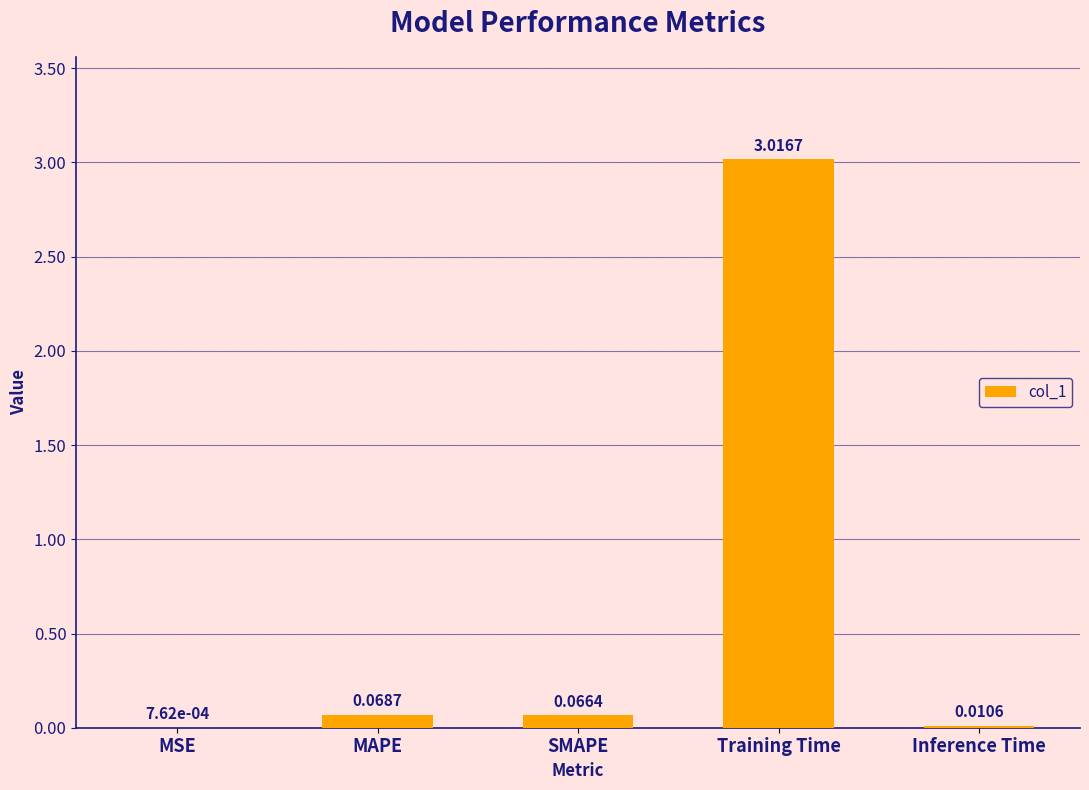

What is the sum of all values?

3.2